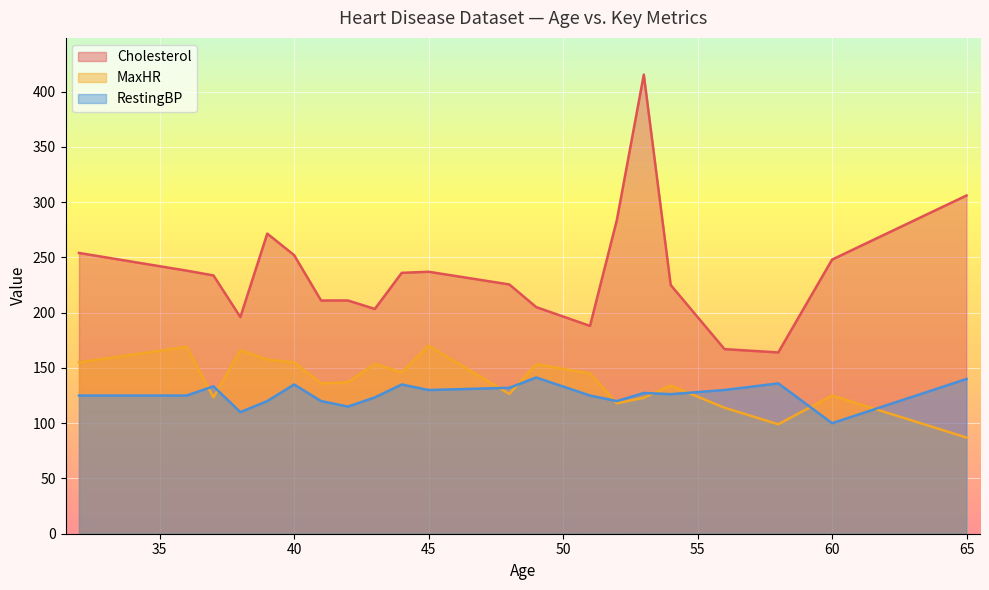

What is the lowest value of the MaxHR series?

87.0